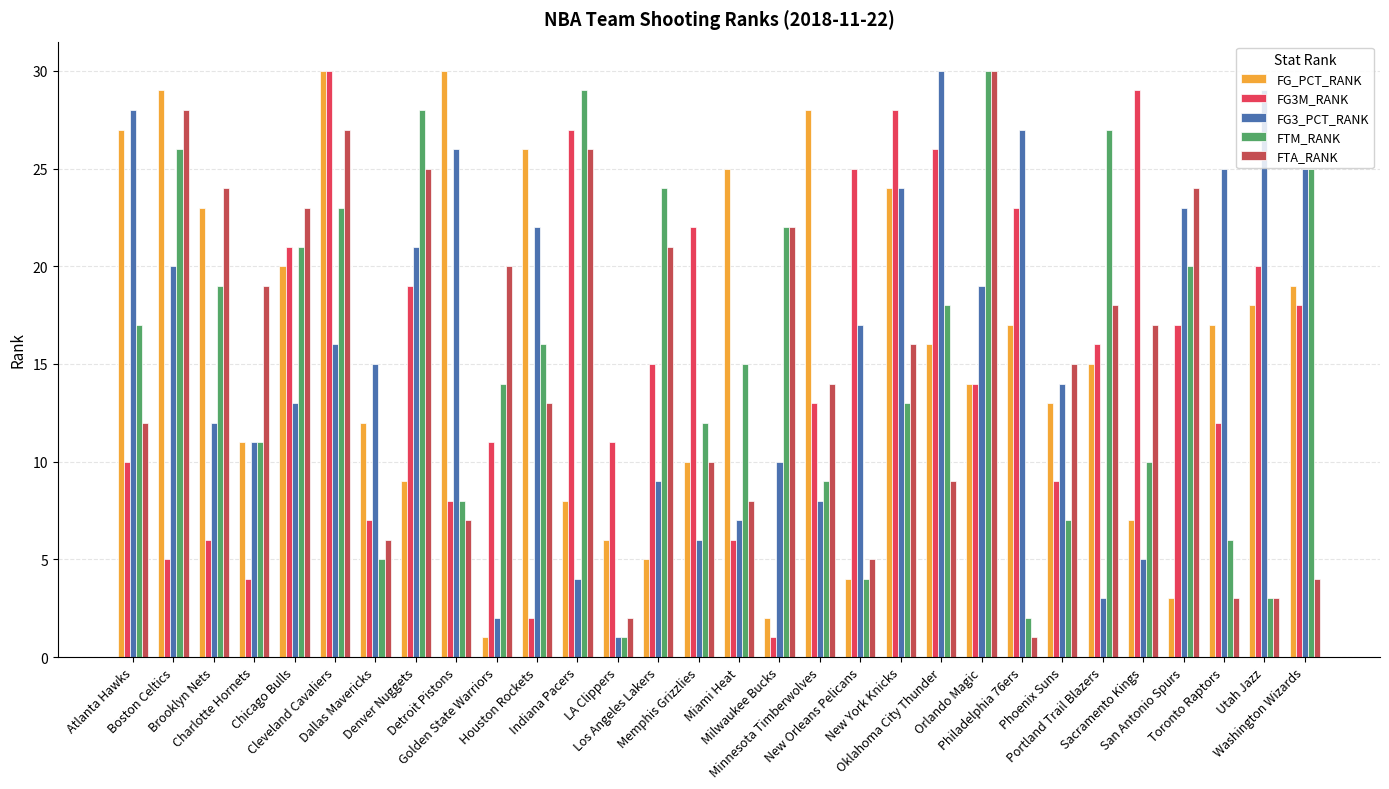

What is the maximum value shown in the chart?

30